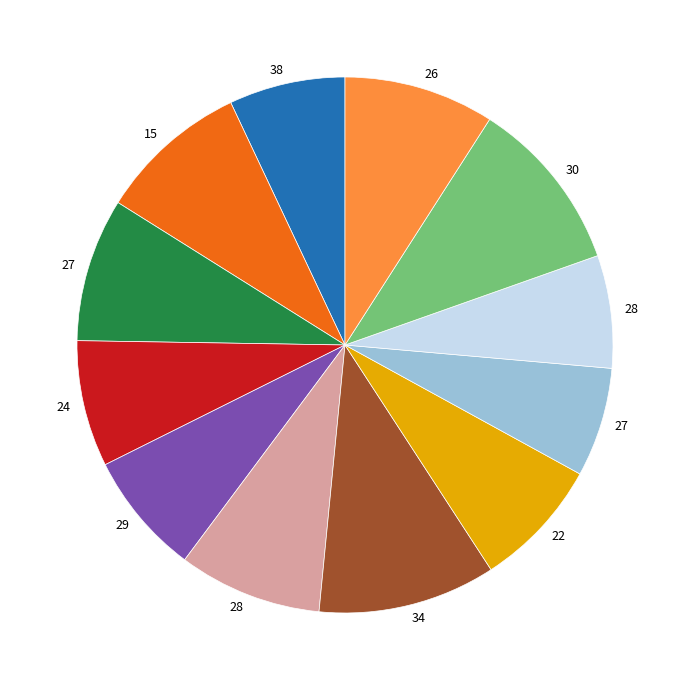

Is there any slice that represents more than half of the pie?

No